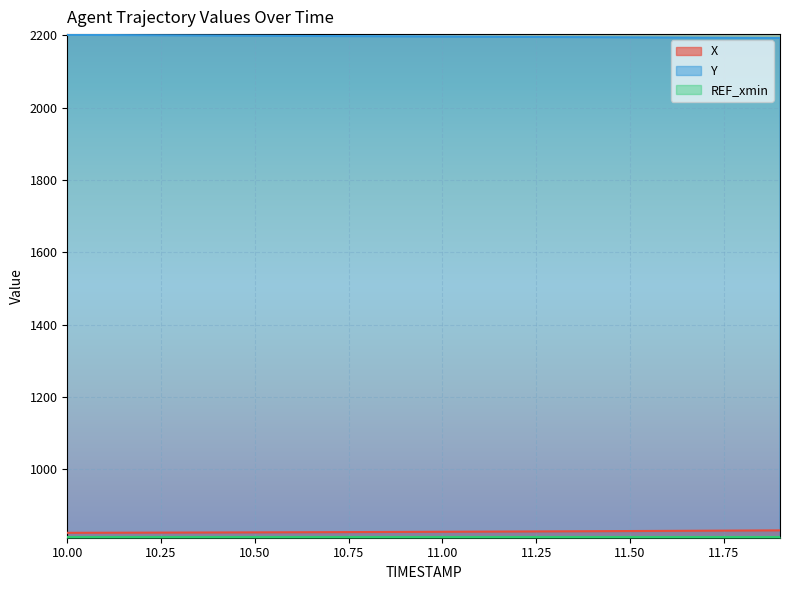

Does the chart display data point markers on the line(s)?

No